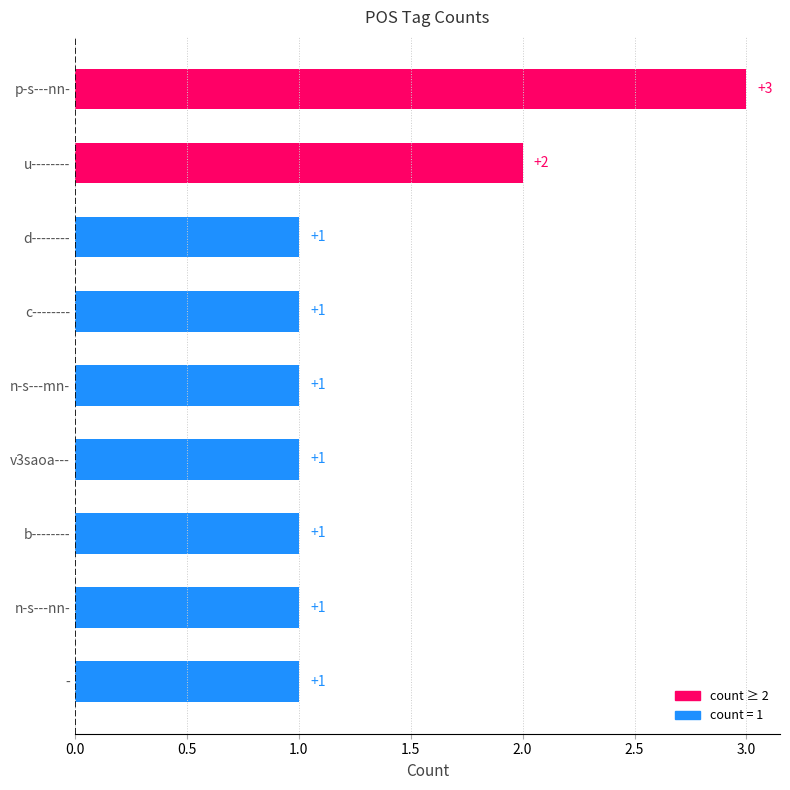

Where is the data nearest to the value 2?

u--------